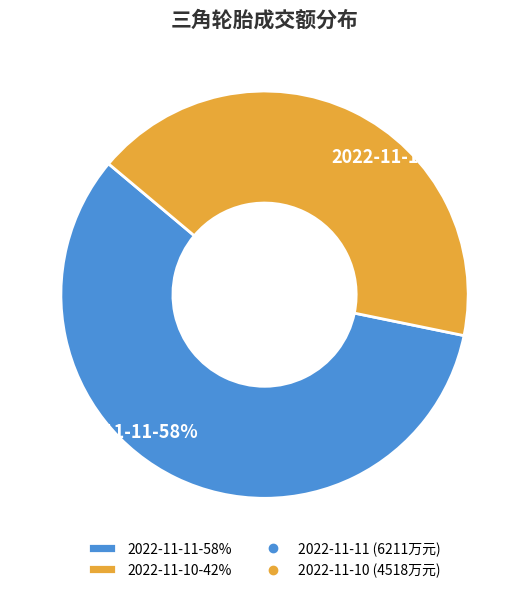

Which slice is the smallest?

2022-11-10